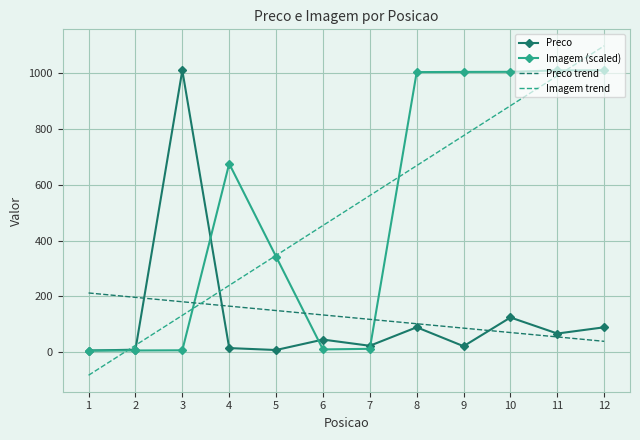

How many series are shown in this chart?

4